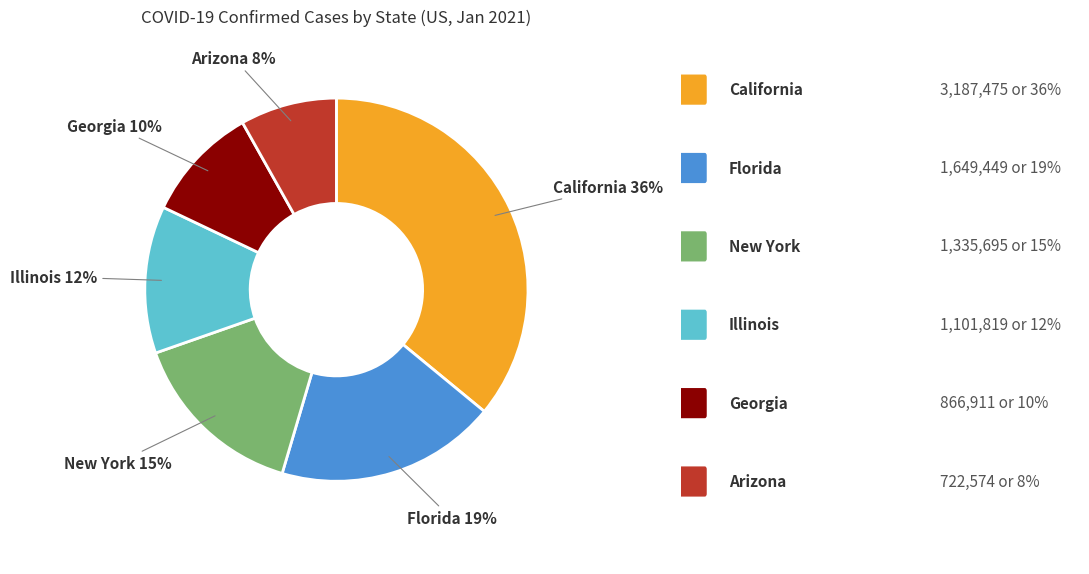

To the nearest percent, what is the average slice percentage?

17%